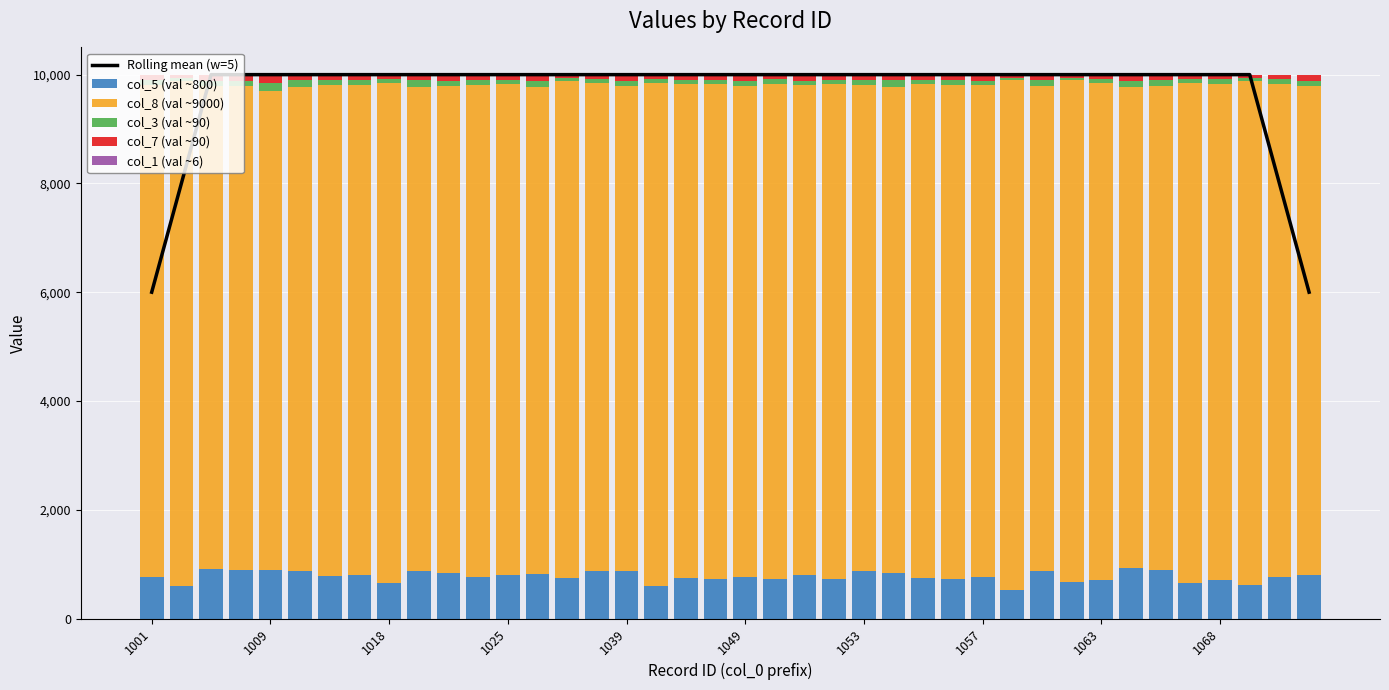

What is the spread (max minus min) of values at 19?

9992